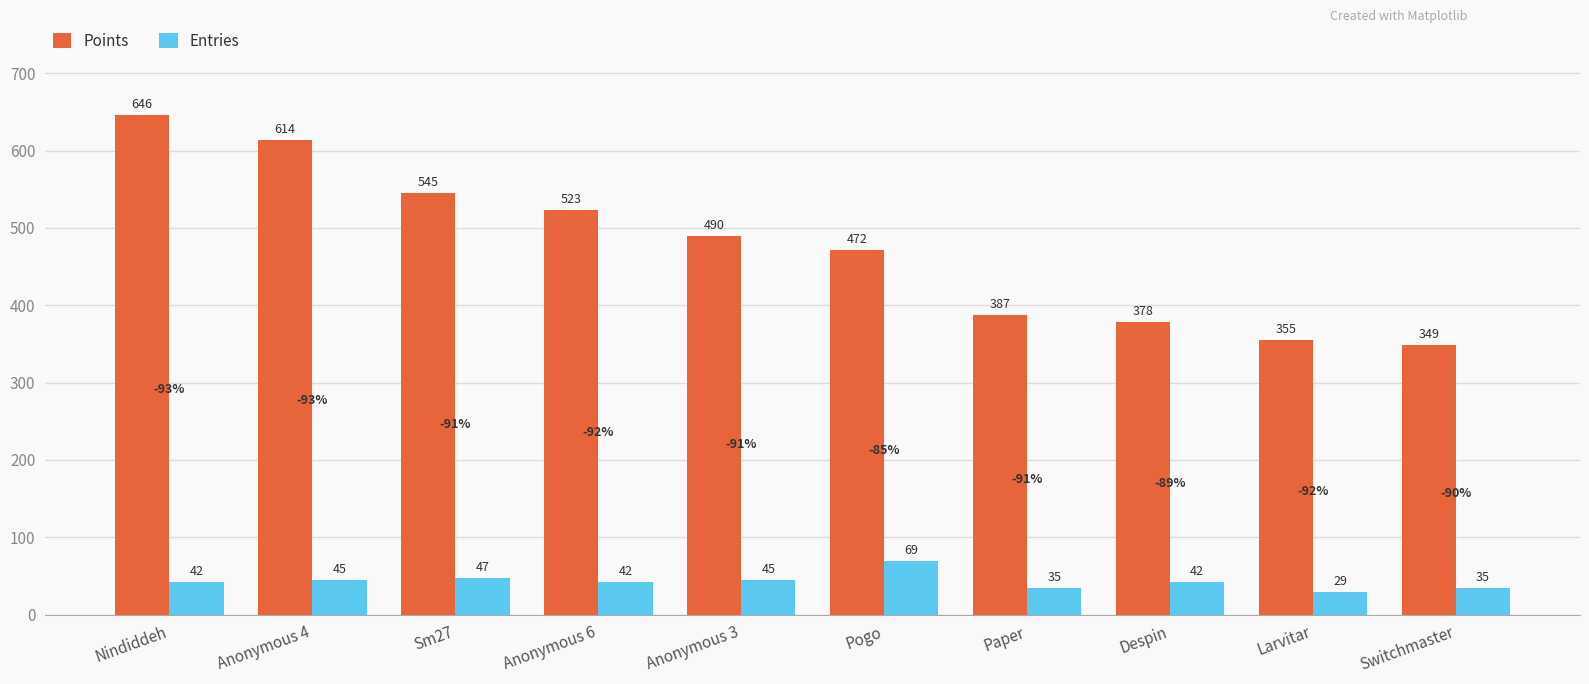

How many distinct data groups are displayed?

2